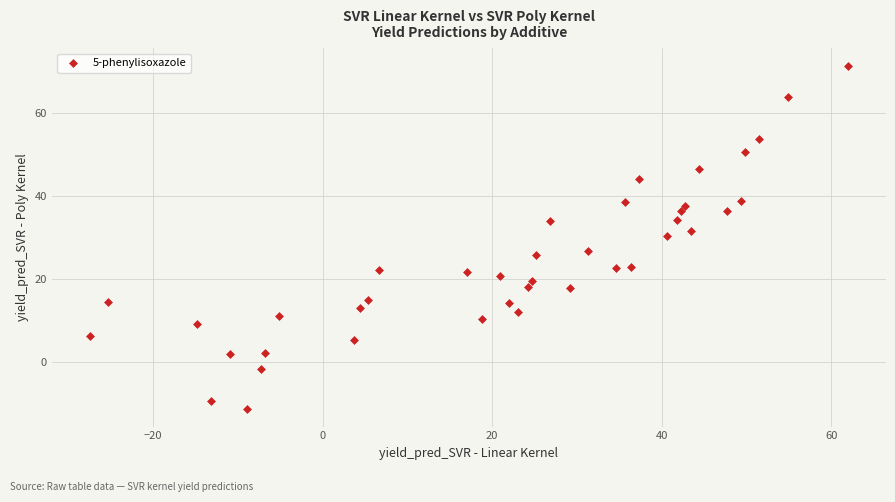

What is the range of X values (max minus min)?

89.5